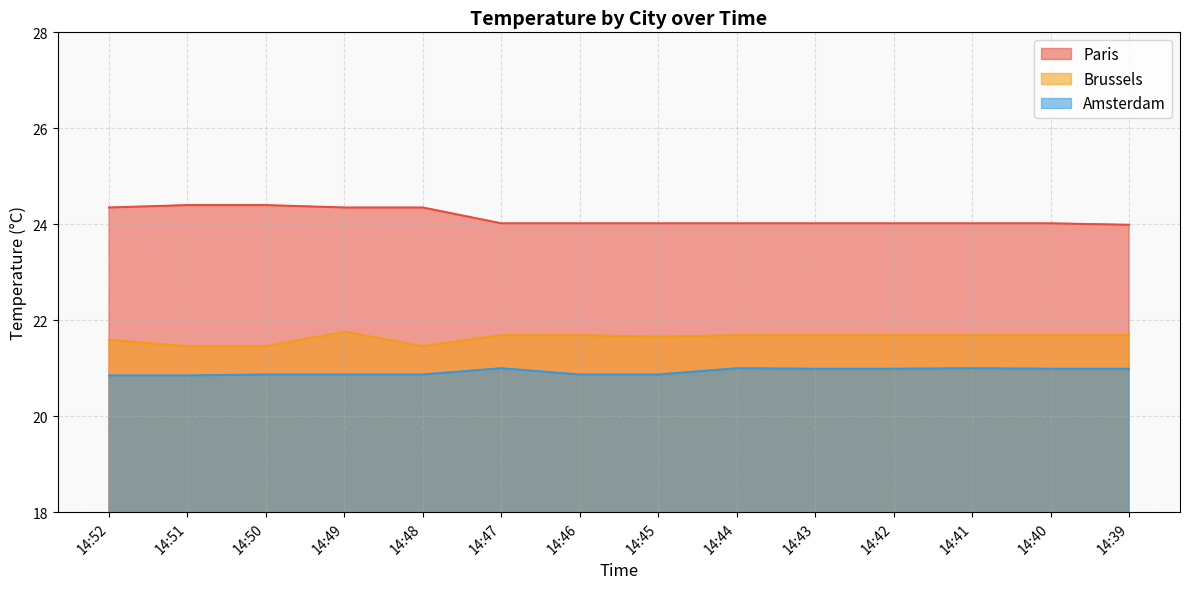

What is the difference between the highest and lowest values at 14:39?

3.0